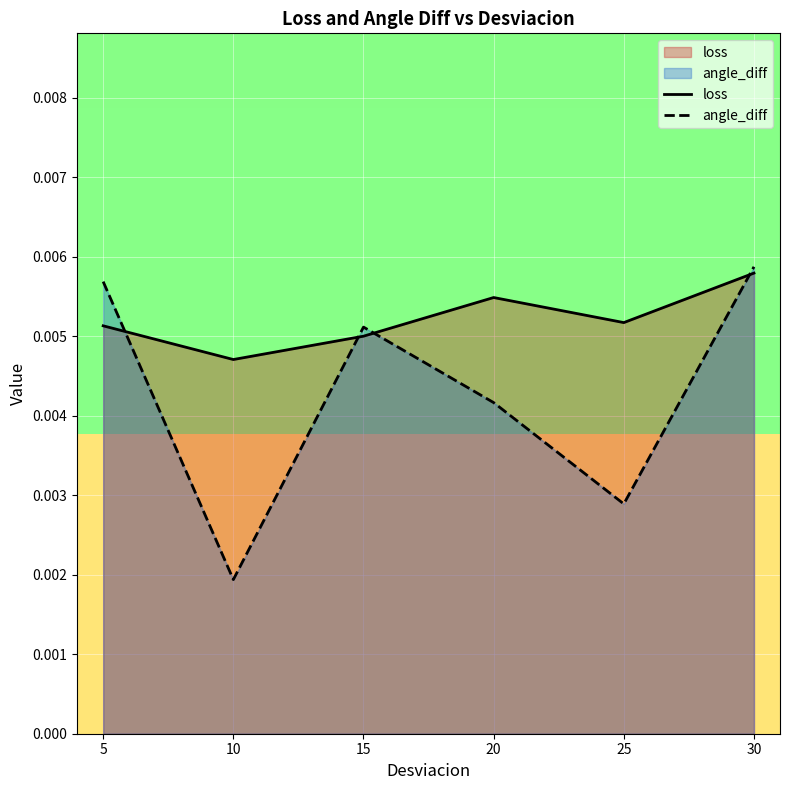

List the series in order of their overall mean, lowest first.

angle_diff, loss